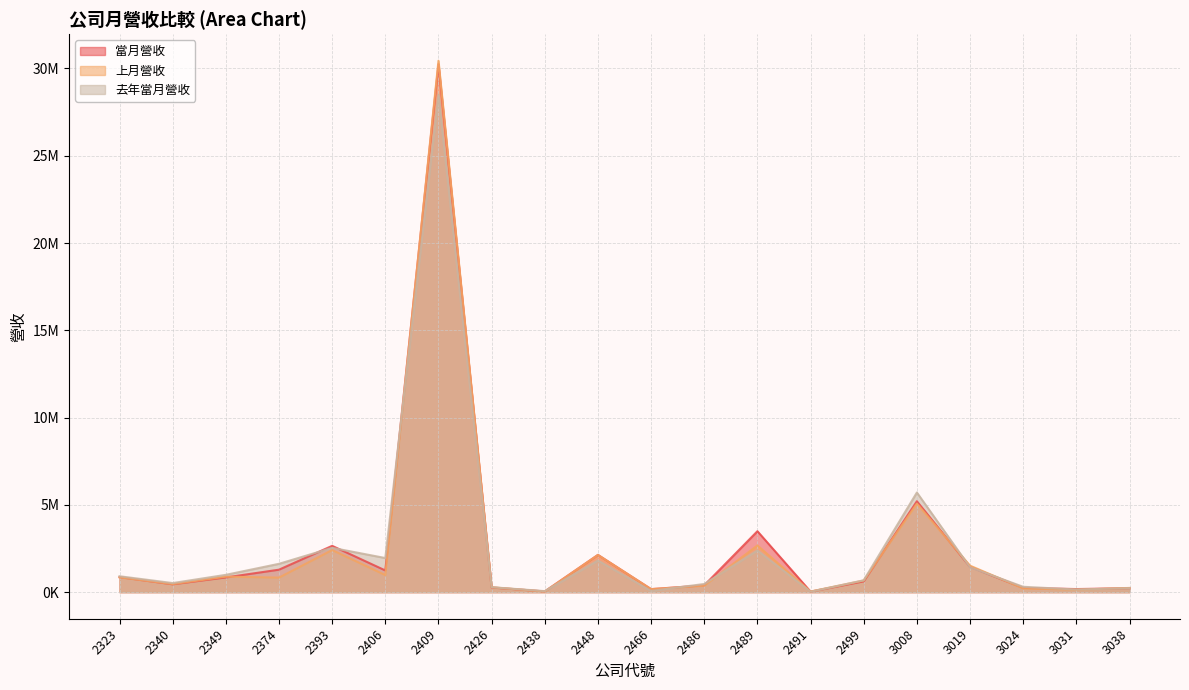

What is the difference between the second highest and second lowest values in the 上月營收 series?

5036795